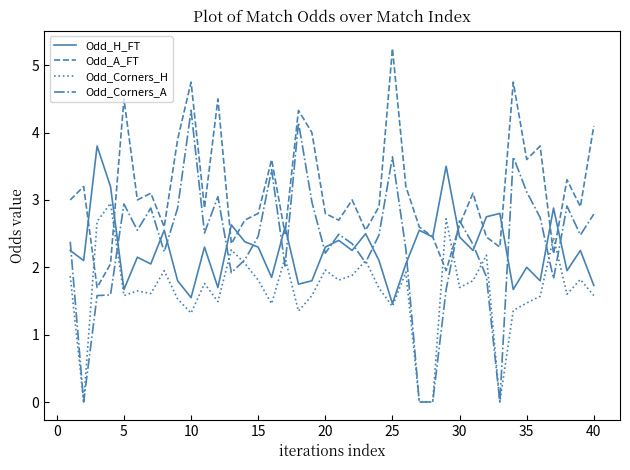

What is the difference between the maximum and minimum values in the Odd_H_FT series?

2.3